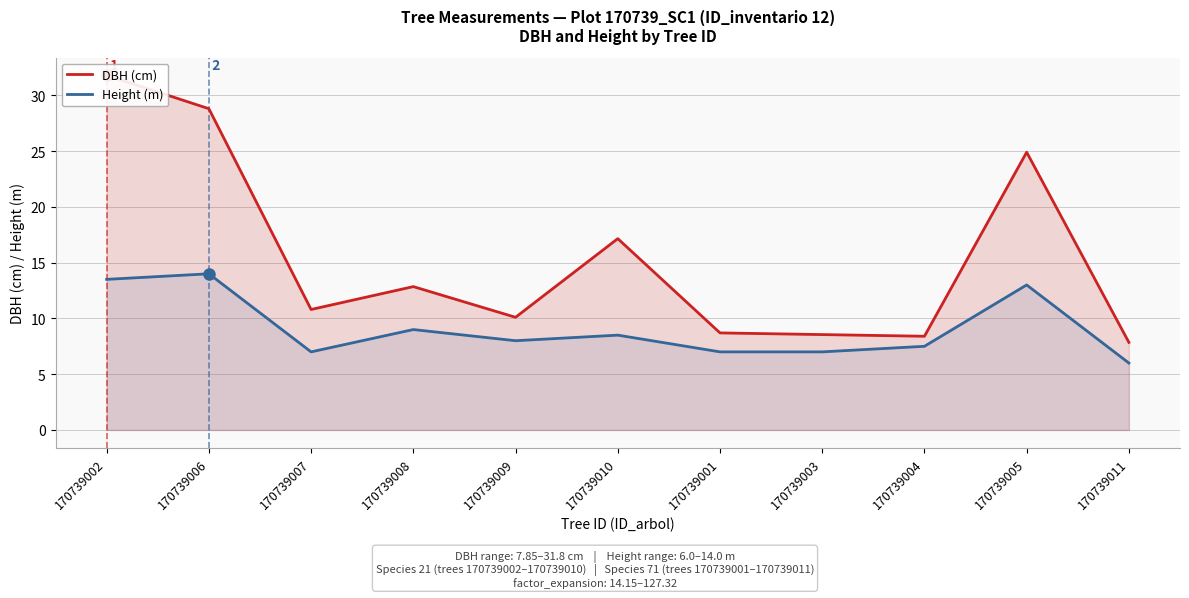

How many interior local valleys does the Height (m) series have?

2